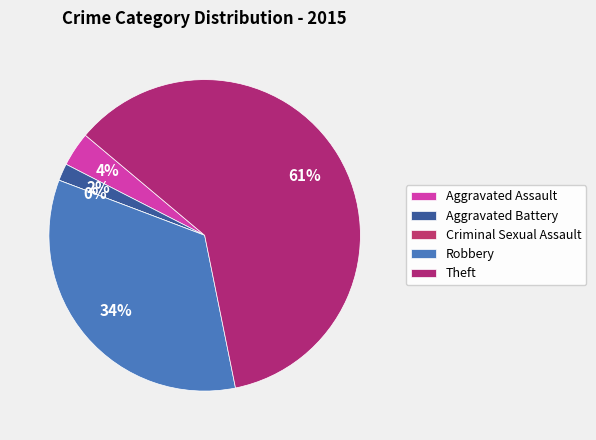

To the nearest percent, what is the average slice percentage?

20%